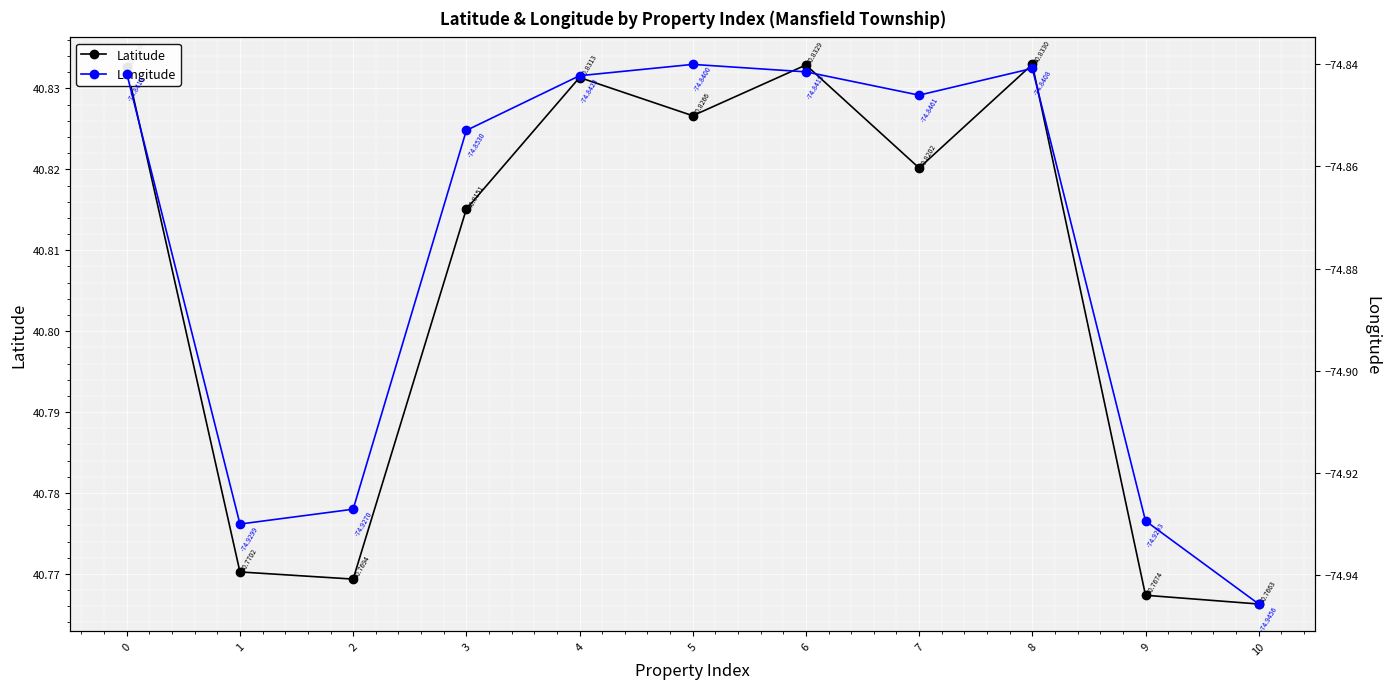

At which label is Longitude closest to -74?

5